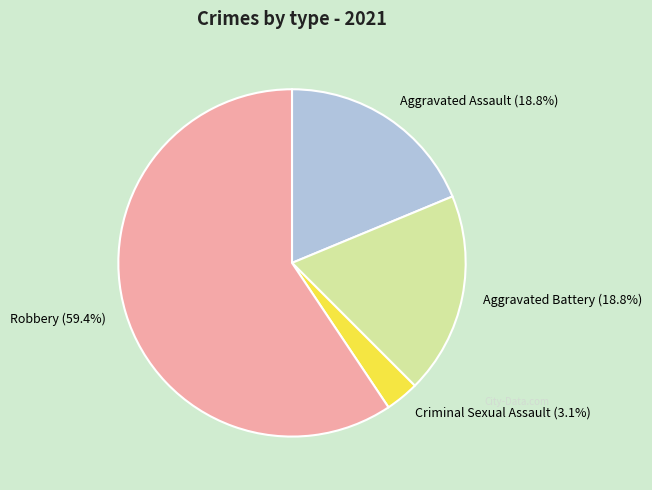

What is the largest slice in the pie chart?

Robbery